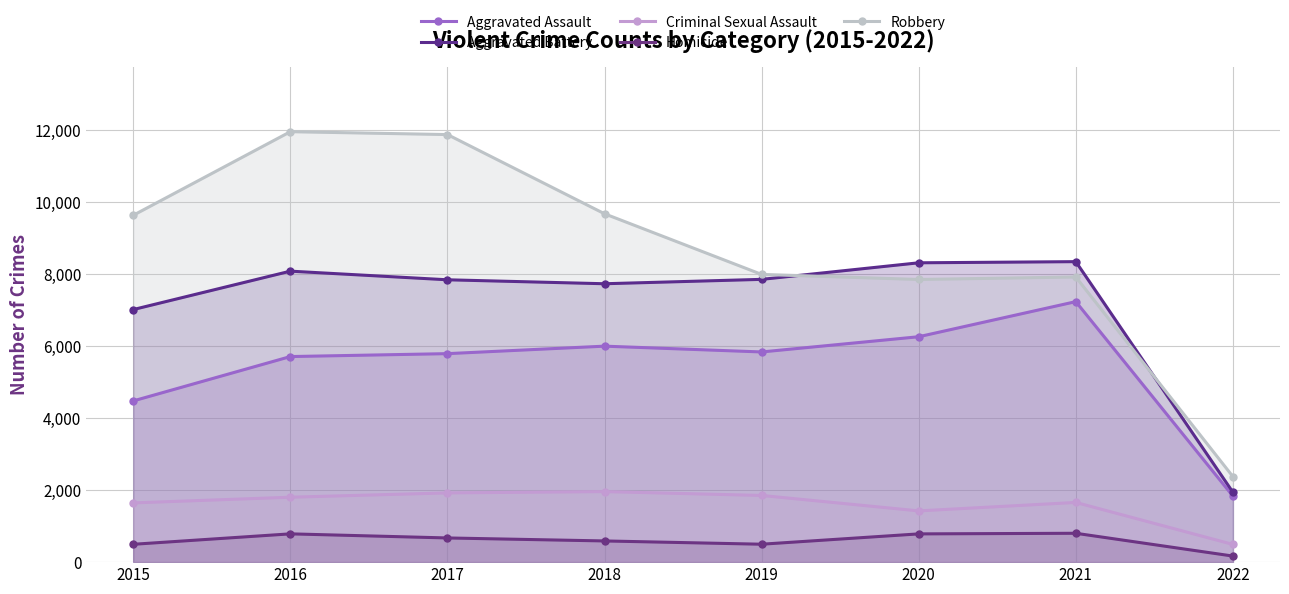

True or false: Criminal Sexual Assault has more than 1 interior local peaks.

True